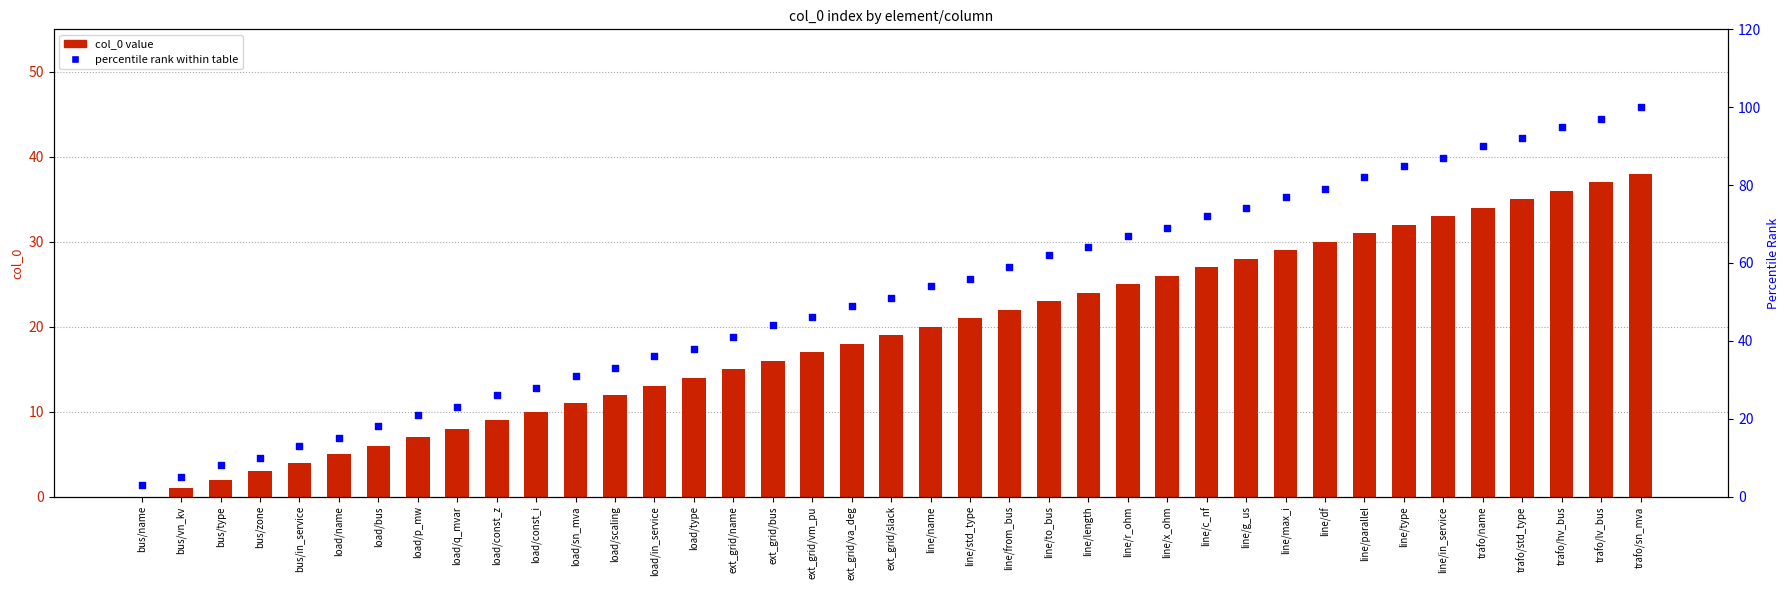

Which series has the largest total across all categories?

percentile rank